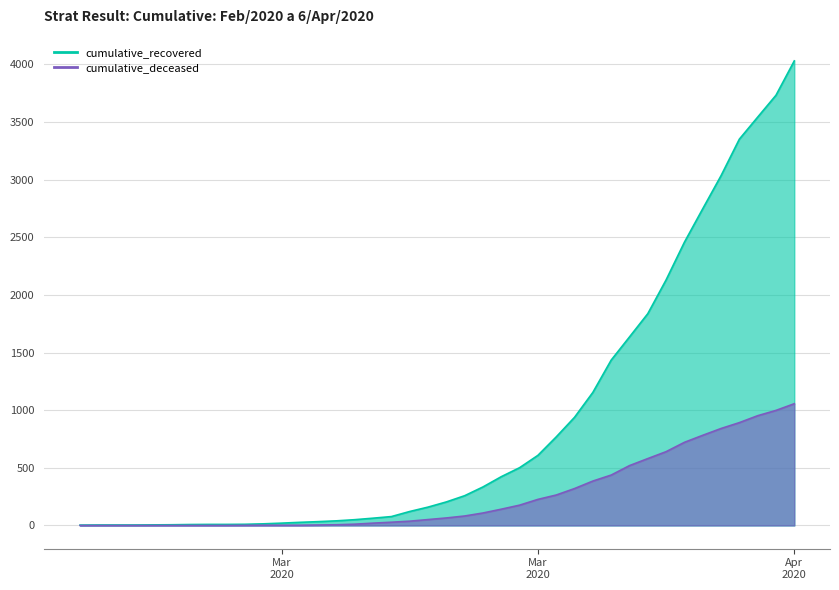

What is the maximum value shown in the chart?

4030